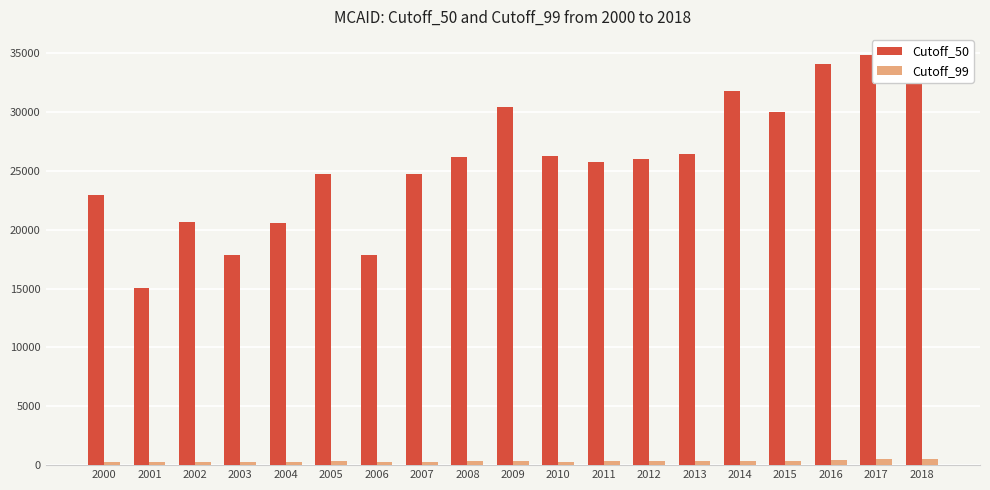

At how many categories does at least one series exceed 6191?

19